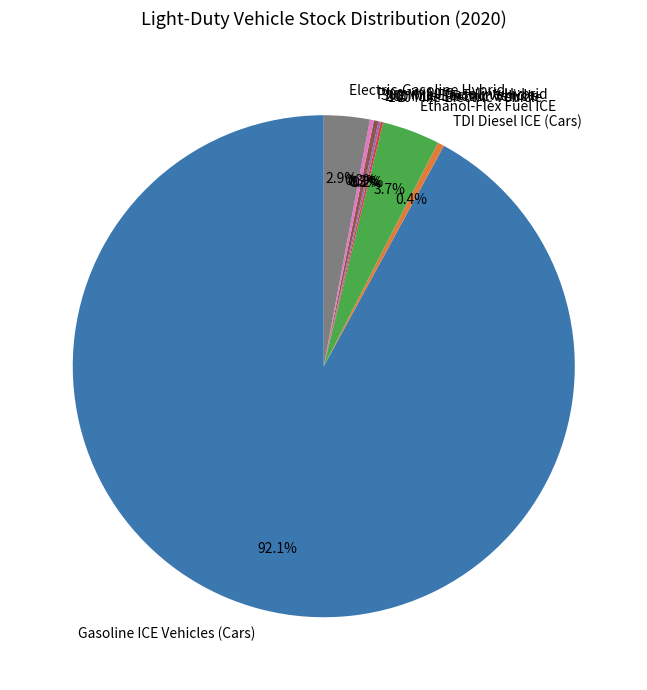

To the nearest percent, what is the difference between the Ethanol-Flex Fuel ICE and TDI Diesel ICE (Cars) slice percentages?

3%